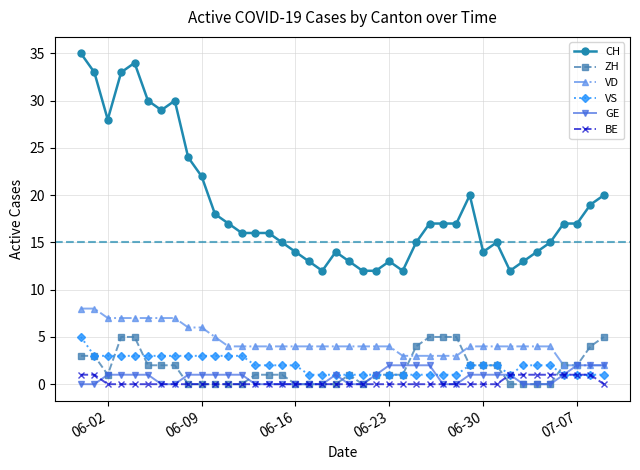

Which series has the widest spread of values?

CH